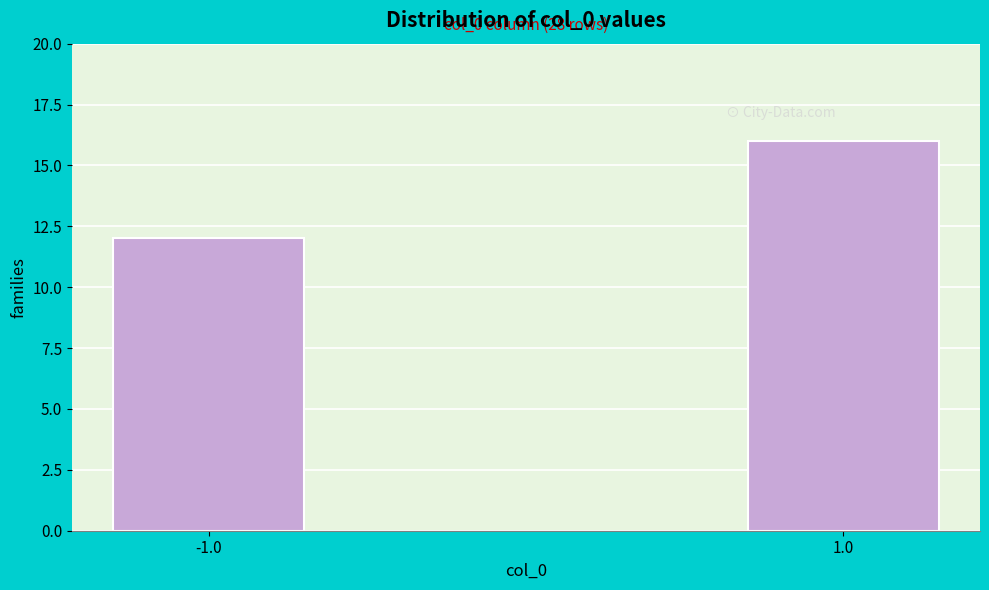

Reading left to right, extract all data points from this chart.

-1.0=12	1.0=16